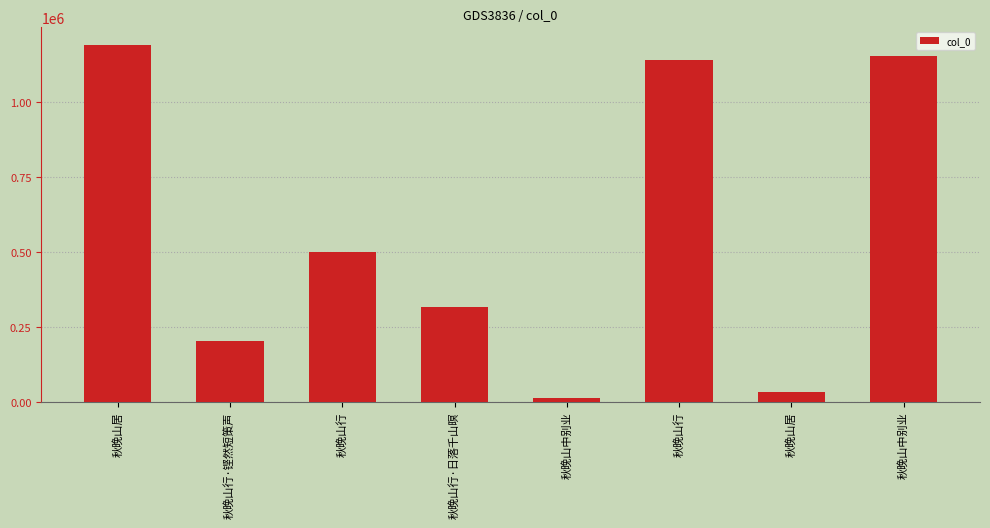

Are the bars horizontal?

No